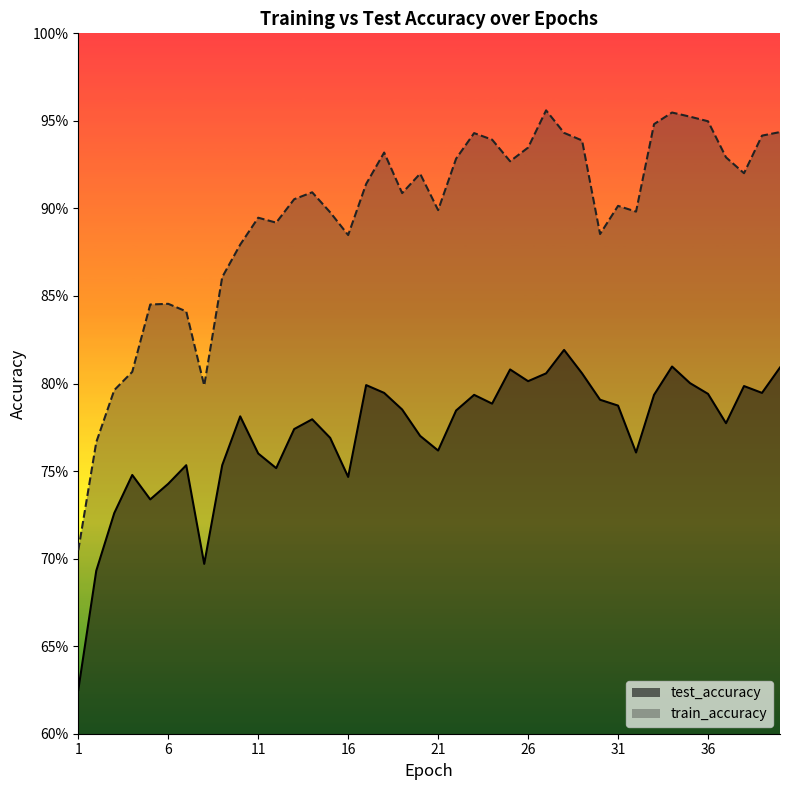

Read the train_accuracy value at 24.

0.9